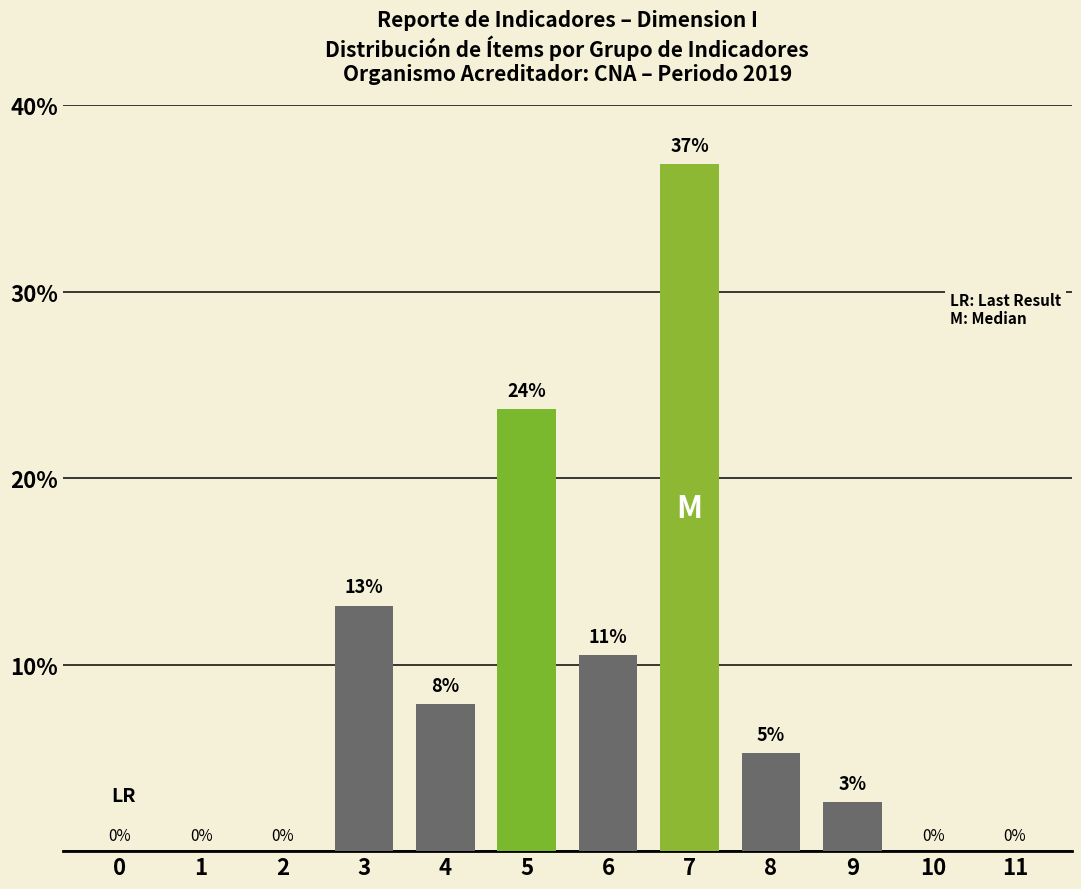

Which has a higher value, 7 or 10?

7